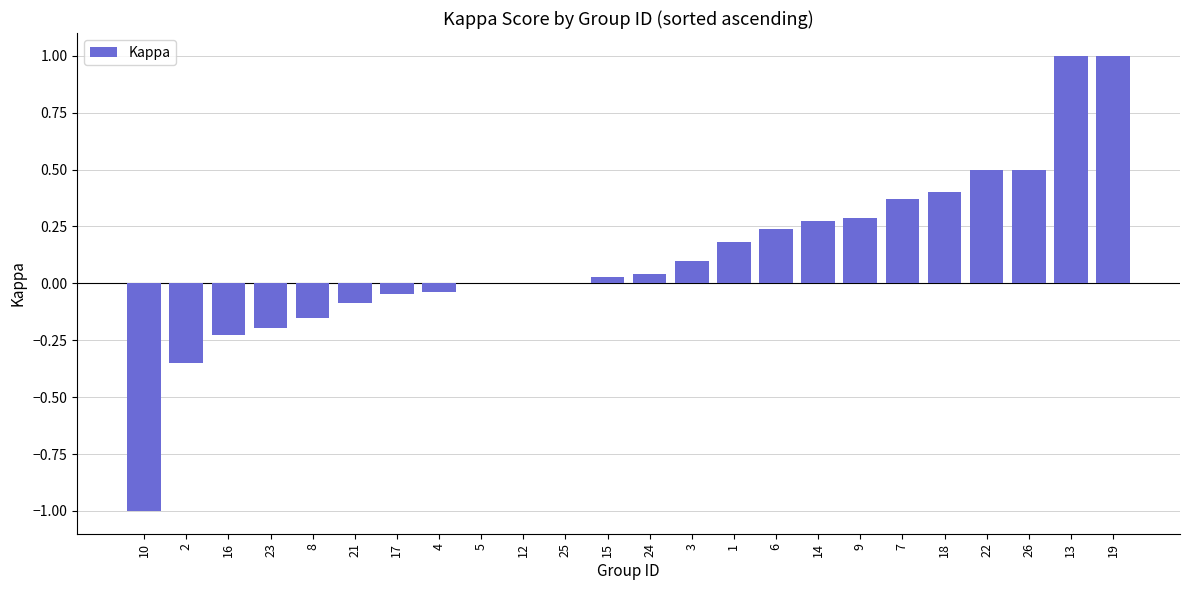

Are the bars horizontal?

No